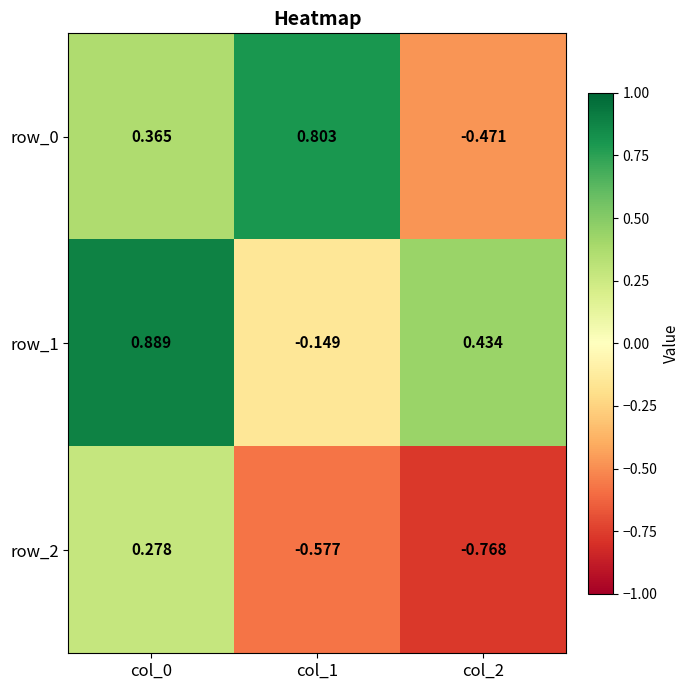

Is the value of row_1 at col_2 greater than the value of row_0 at col_1?

No